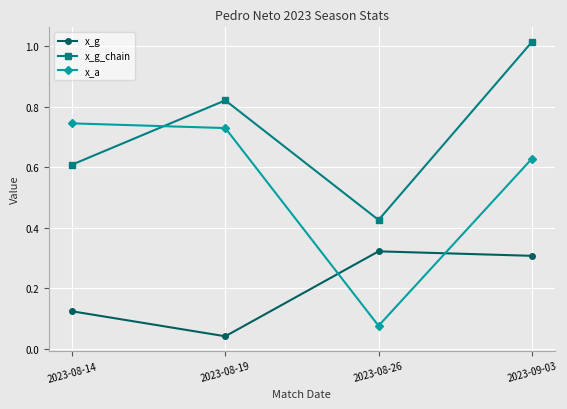

True or false: x_g_chain and x_g cross at least once.

False